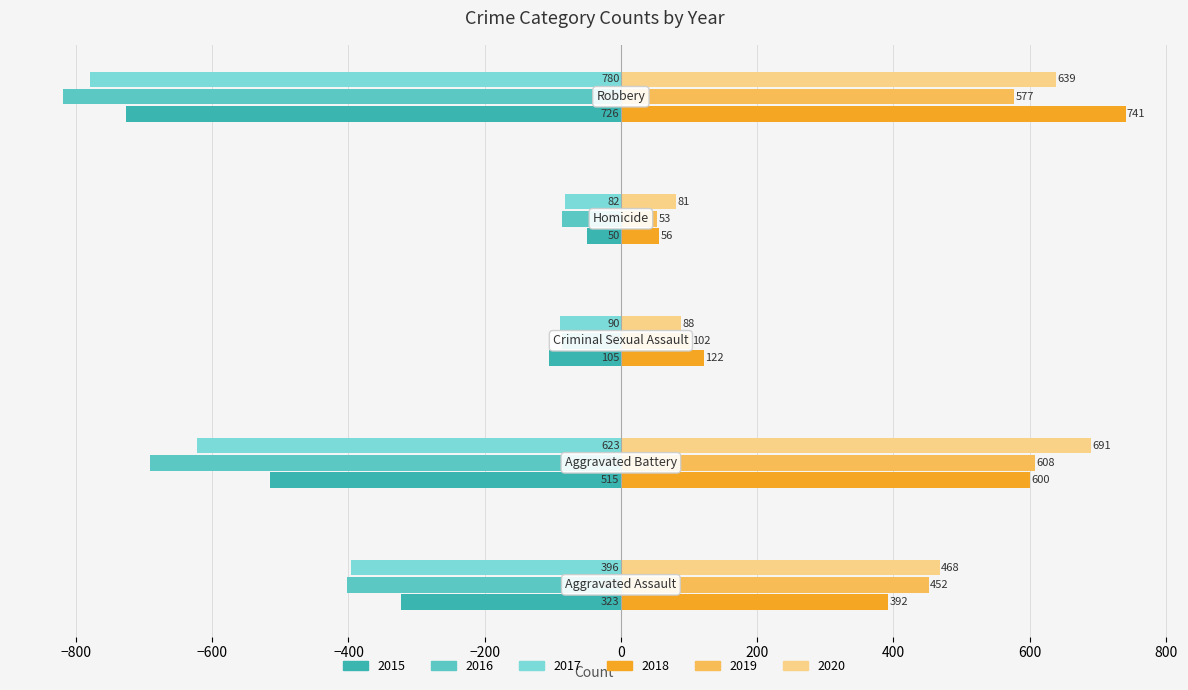

What is the average value of the 2020 series?

393